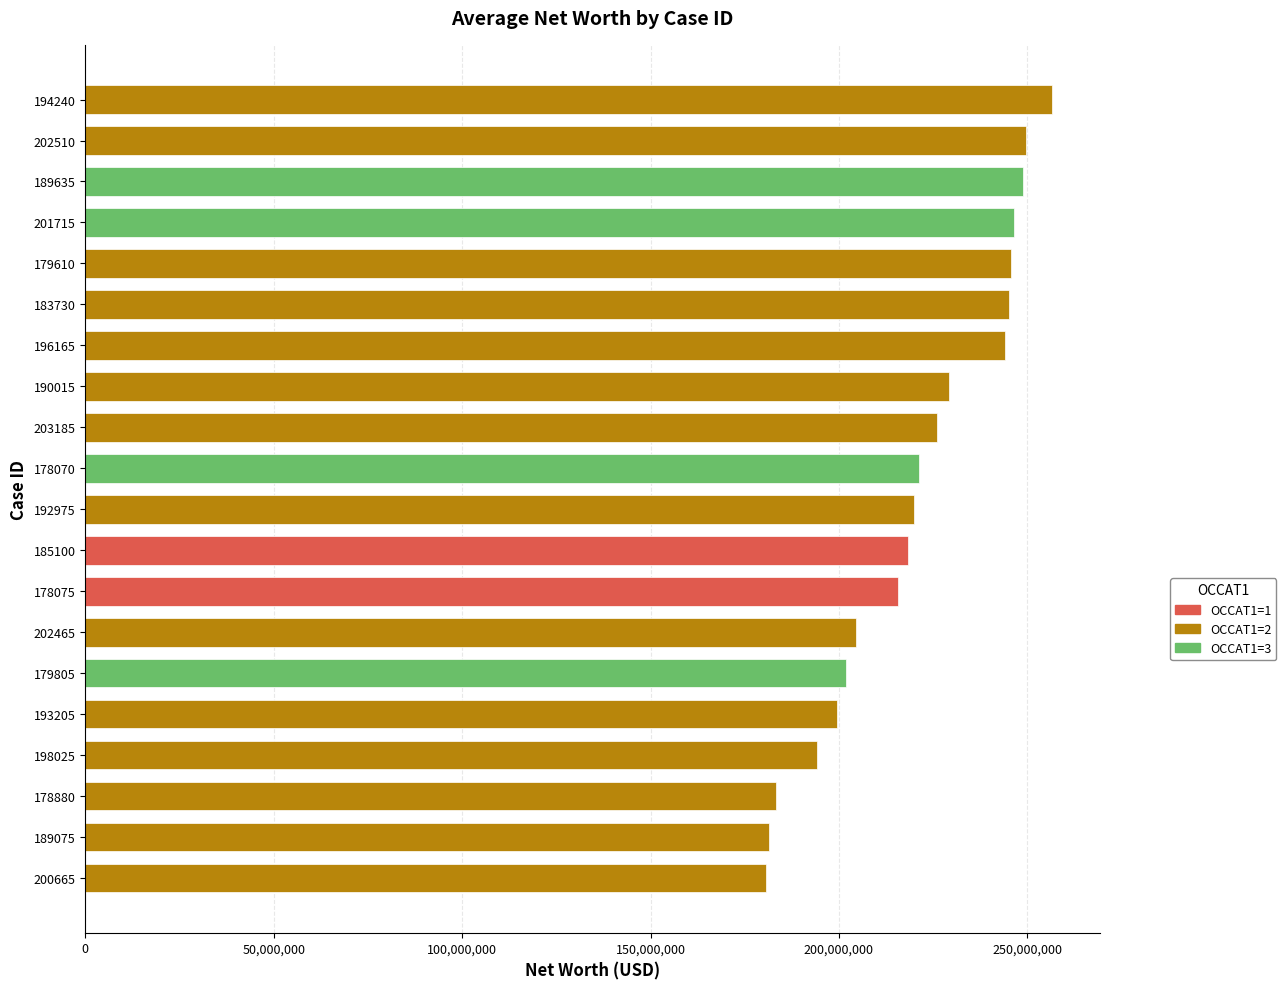

What is the smallest value displayed?

180702000